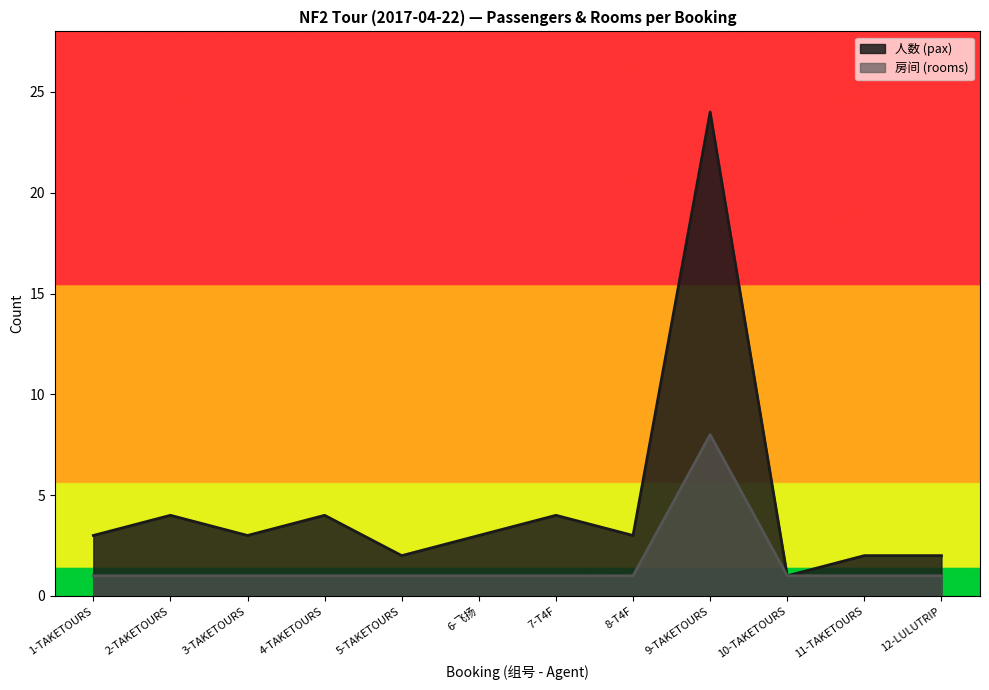

The 房间 (rooms) series shows 1 at 8-T4F. True or false?

True